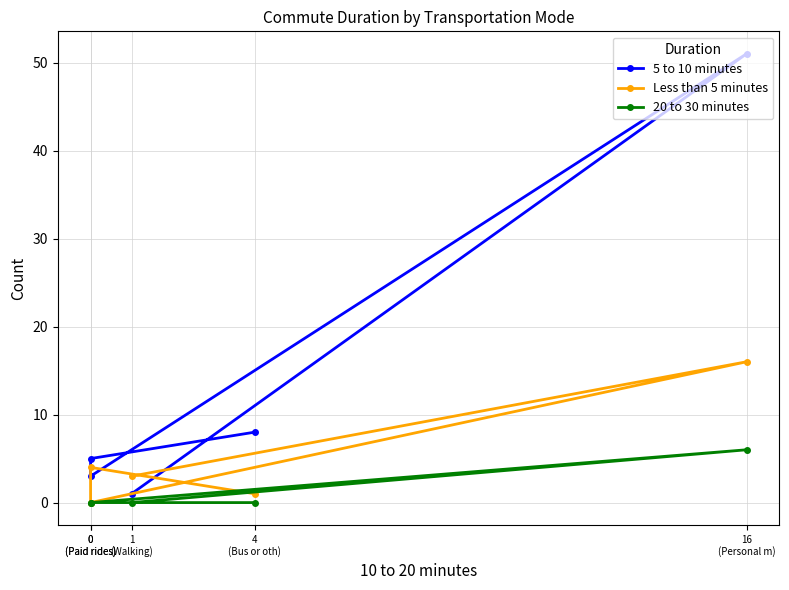

What is the difference between the maximum and minimum values in the Less than 5 minutes series?

16